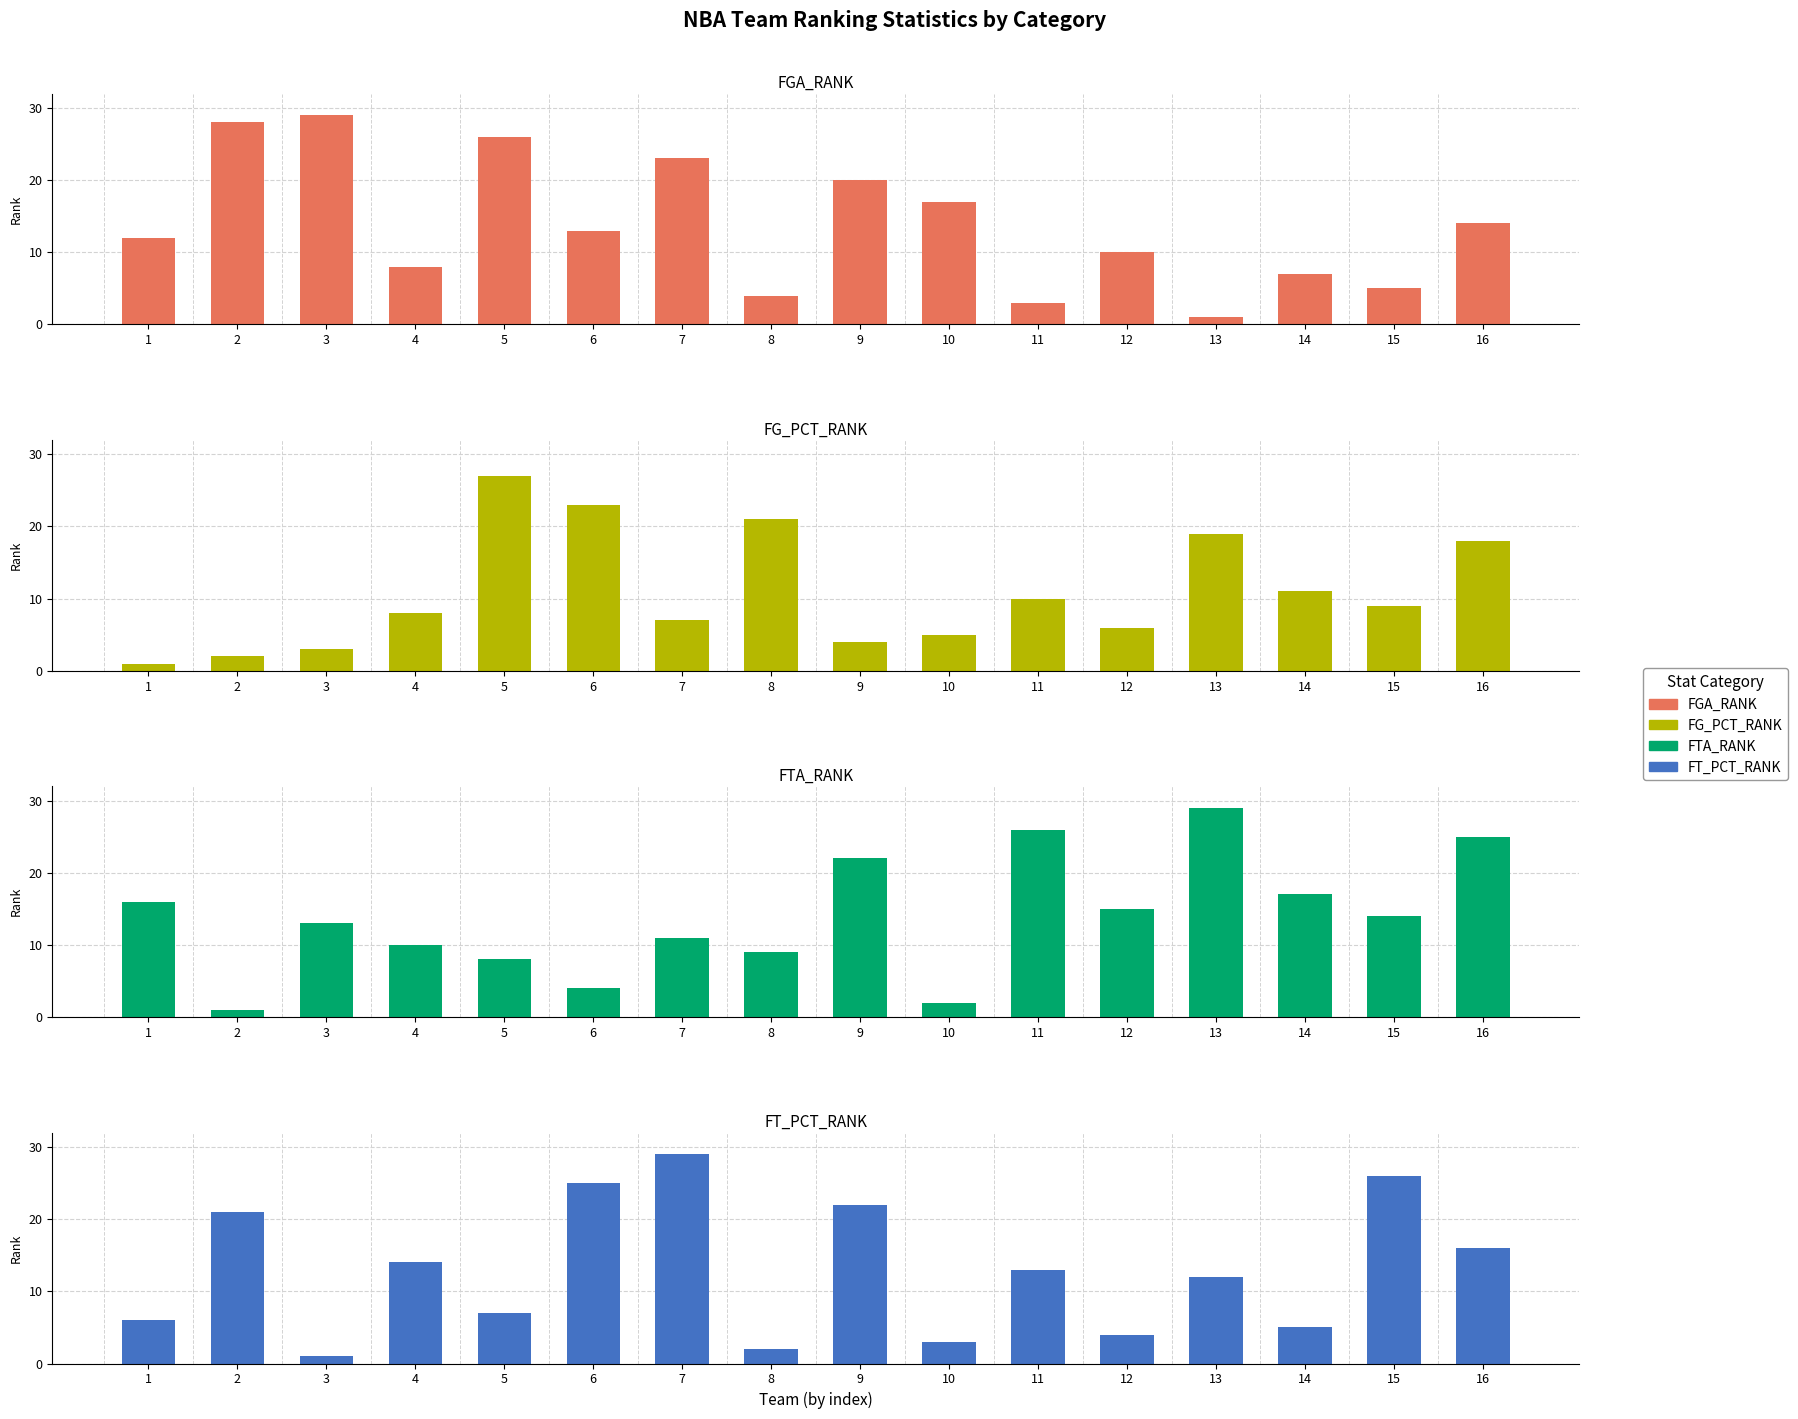

Does the chart contain stacked bars?

No